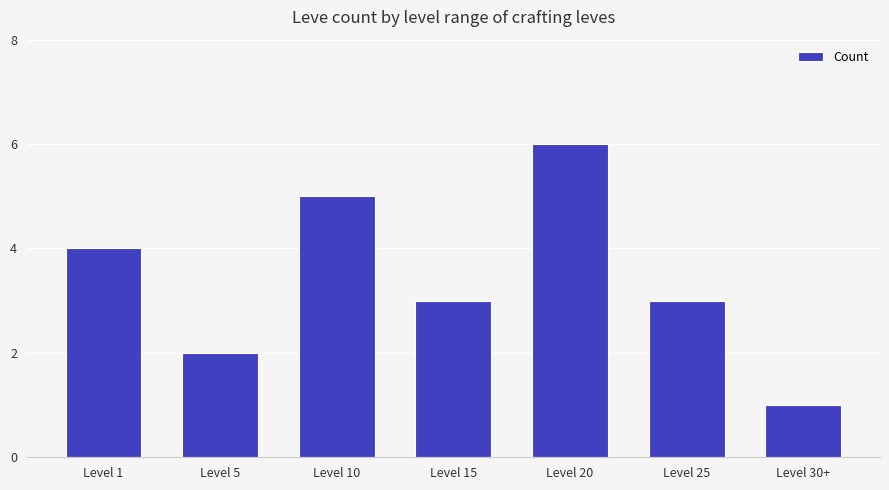

Which has a higher value, Level 30+ or Level 20?

Level 20